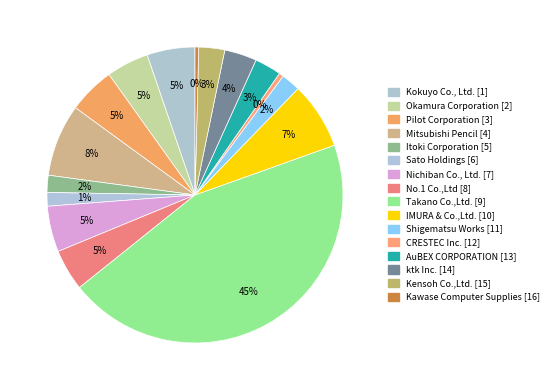

True or false: Shigematsu Works accounts for 2% of the total.

True